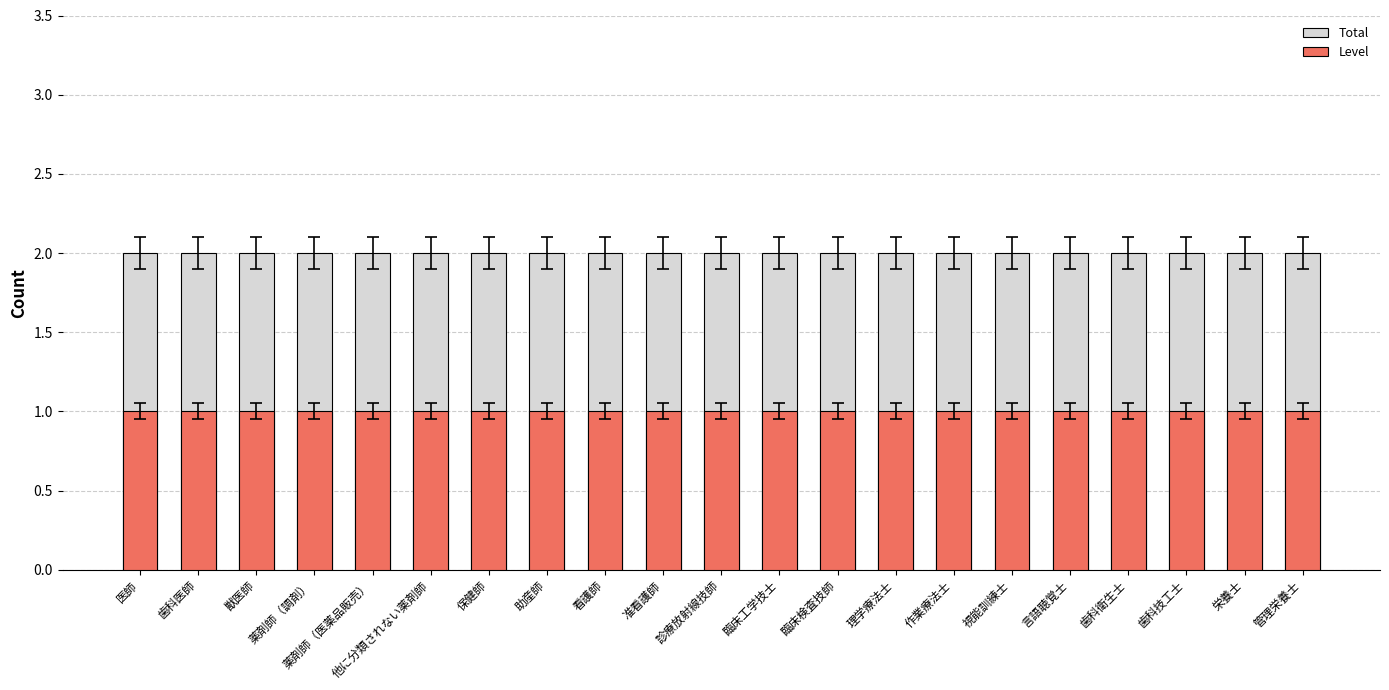

List the series in order of their overall mean, lowest first.

Level, Total